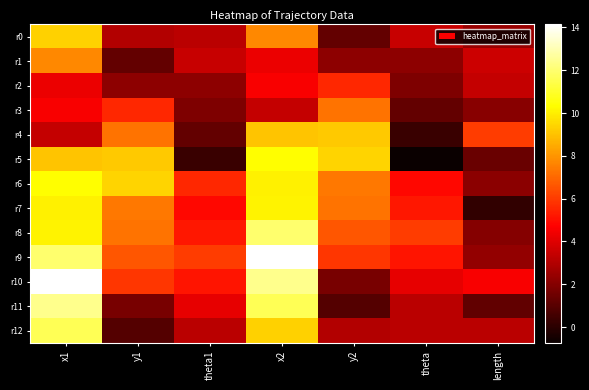

What is the maximum value shown in the chart?

14.1